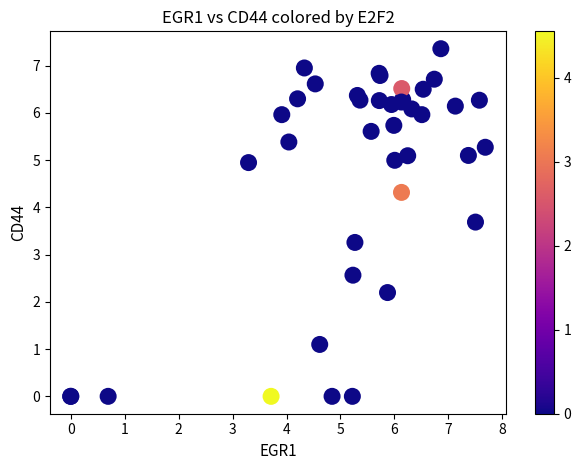

What Y value in the scatter plot is closest to 3?

3.3